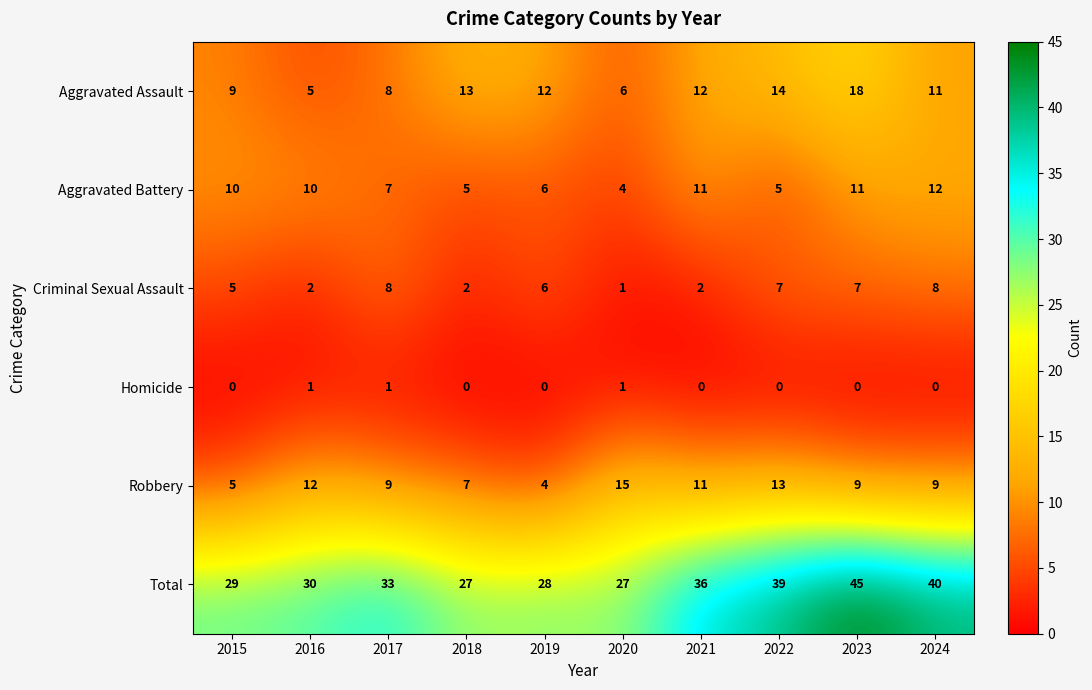

At which category is the sum across all series the highest?

2023